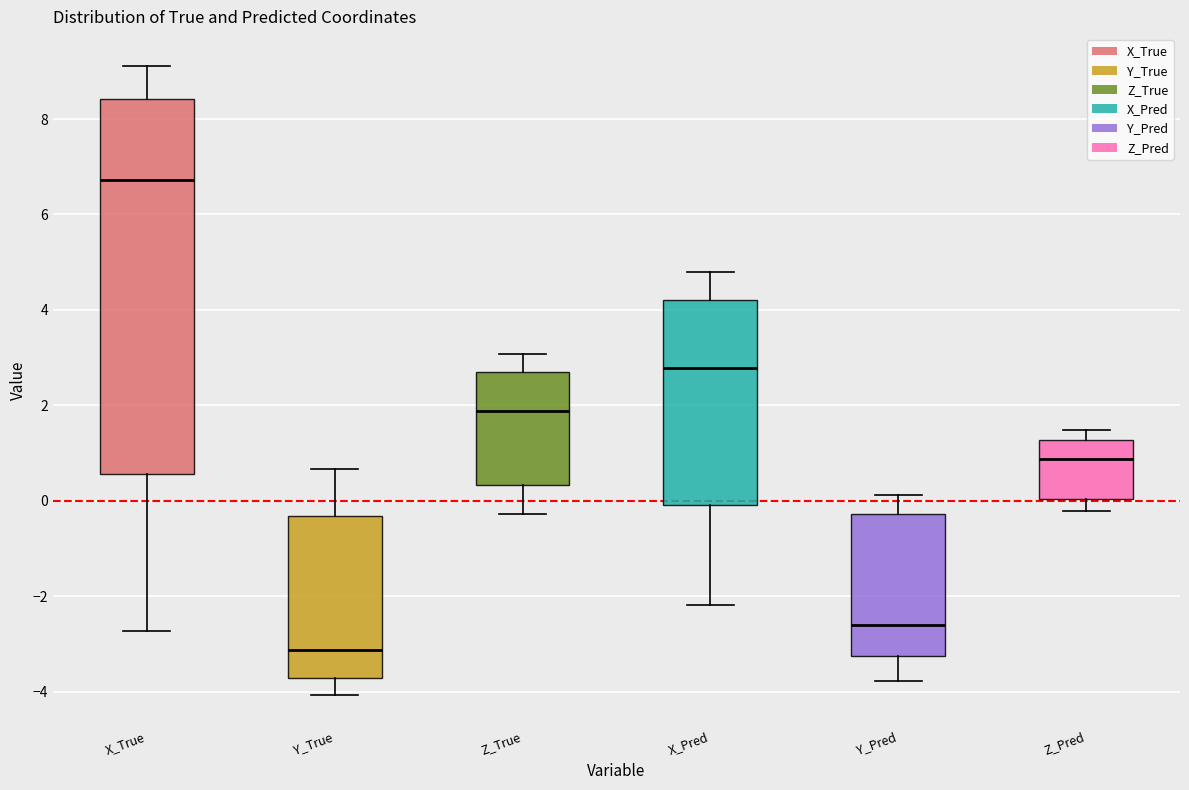

Reading left to right, read every box against the y-axis: the position of its median line, the range the box covers, and the ends of its whiskers. The values are not printed on the chart, so give them approximately, as read against the axis.

X_True: median 6.8, box 0.6 to 8.4, whiskers -2.8 to 9.2
Y_True: median -3.2, box -3.8 to -0.4, whiskers -4.0 to 0.6
Z_True: median 1.8, box 0.4 to 2.6, whiskers -0.2 to 3.0
X_Pred: median 2.8, box 0.0 to 4.2, whiskers -2.2 to 4.8
Y_Pred: median -2.6, box -3.2 to -0.2, whiskers -3.8 to 0.2
Z_Pred: median 0.8, box 0.0 to 1.2, whiskers -0.2 to 1.4